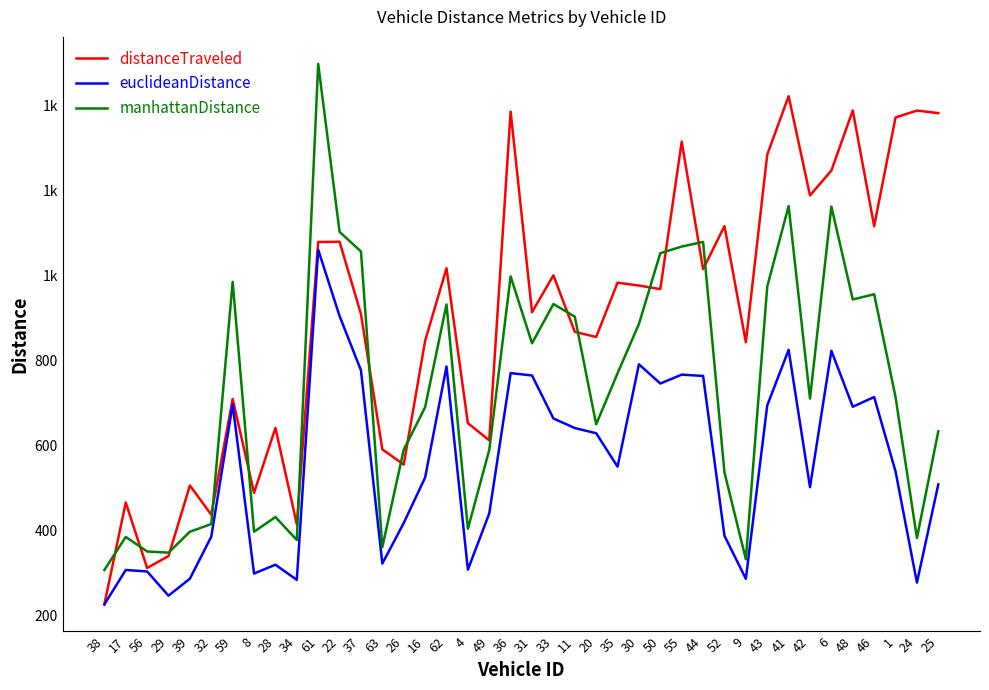

Is this an area chart (filled region under the line)?

No